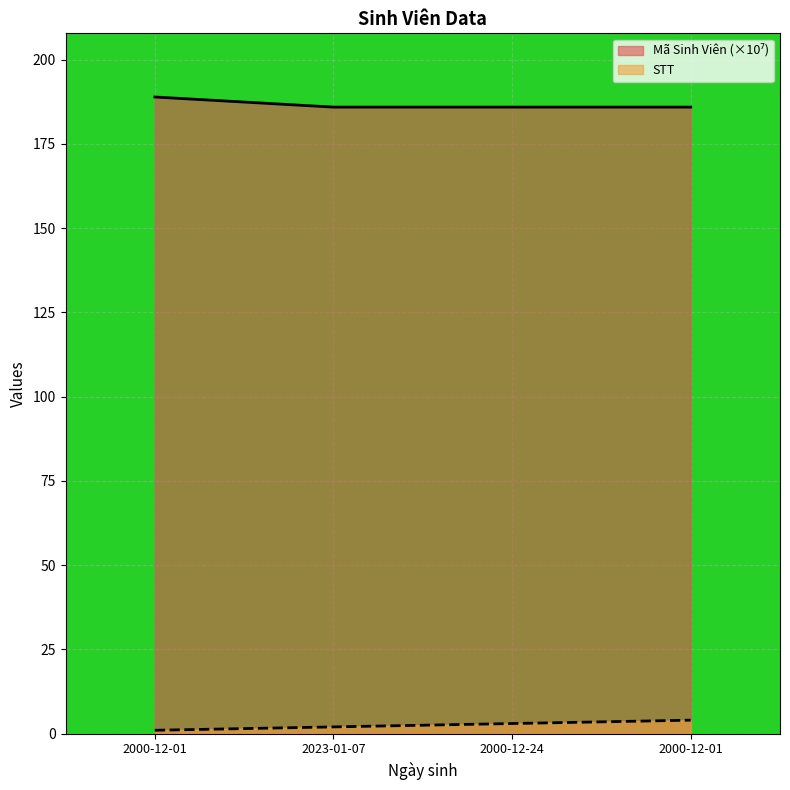

True or false: STT and Mã Sinh Viên intersect in this chart.

False